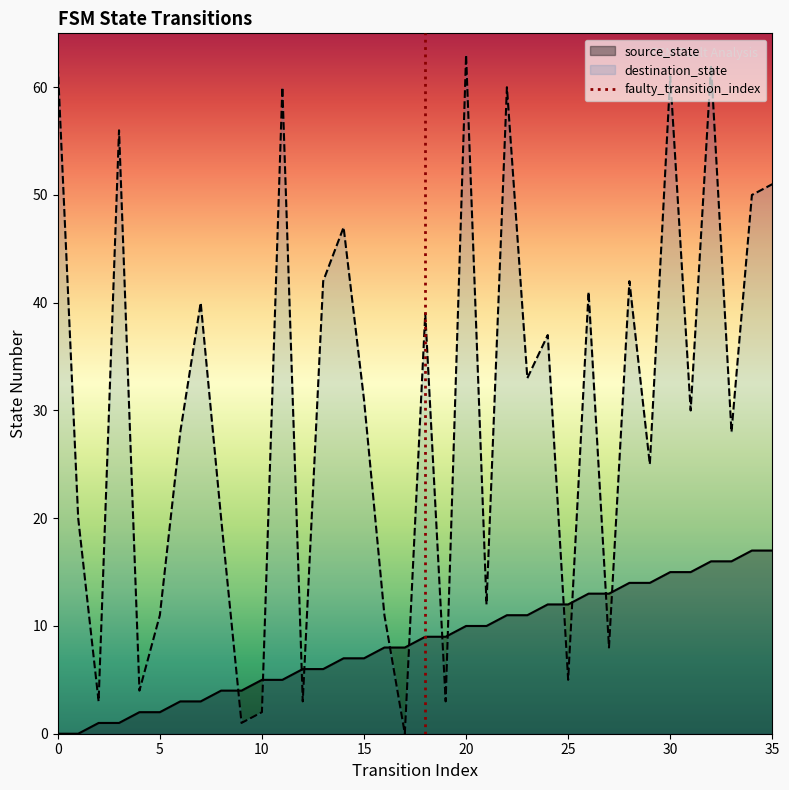

Which series has the largest total across all categories?

destination_state